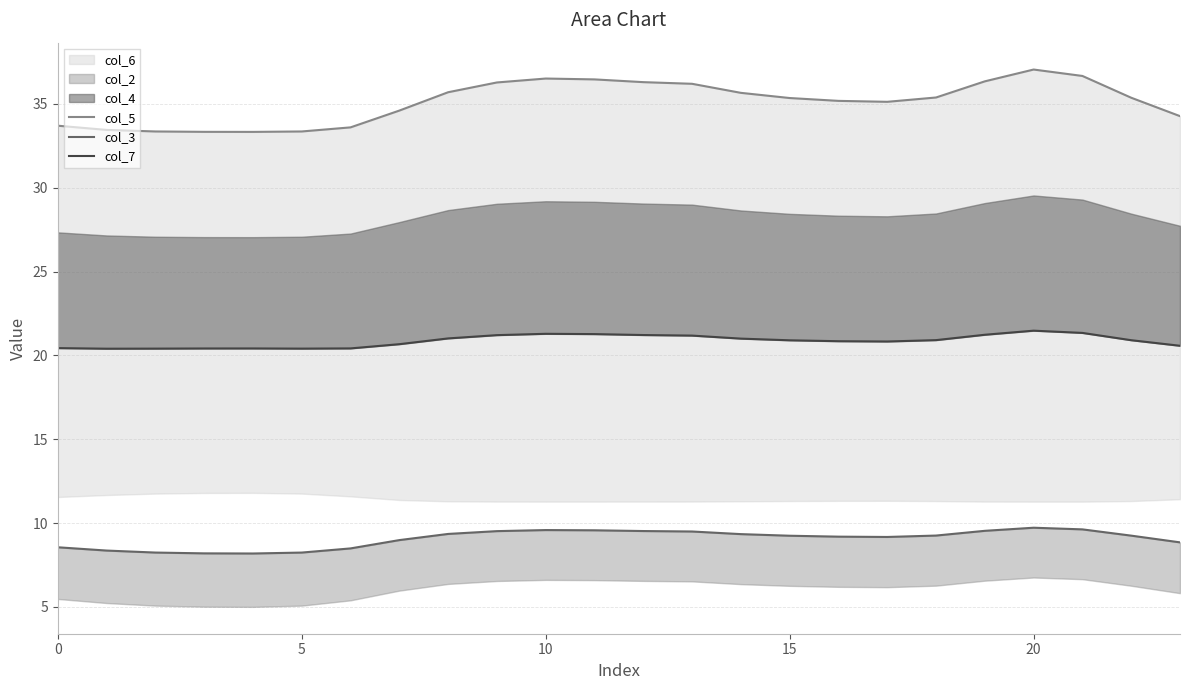

At which label does col_3 first exceed 9?

8